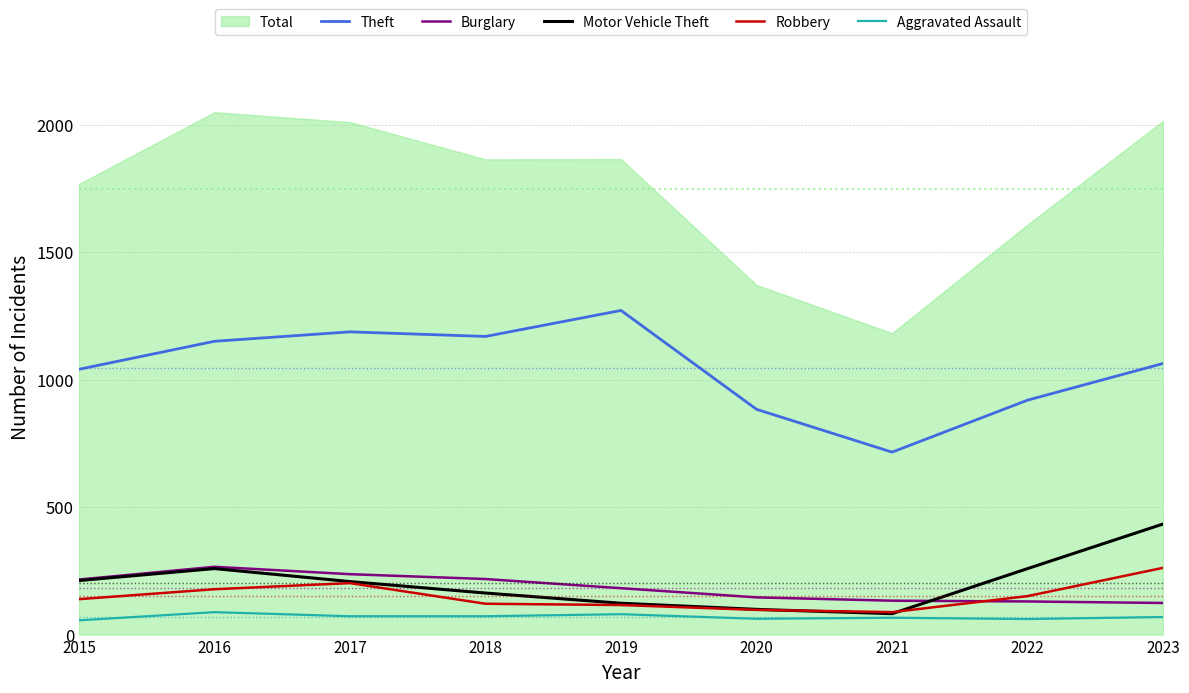

Between which two adjacent categories do Burglary and Robbery first intersect?

2021 and 2022